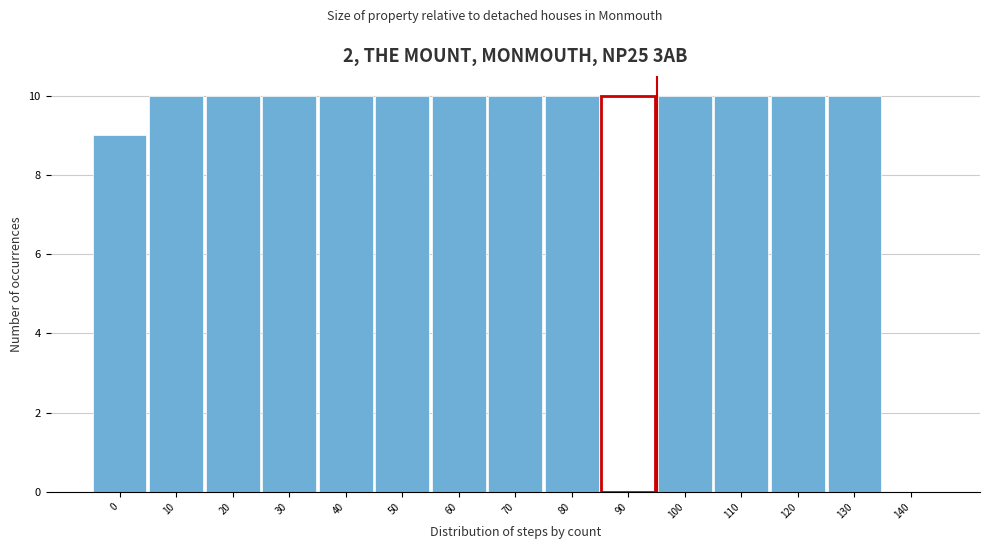

Reading left to right, what are all the values shown in this chart?

0=9	10=10	20=10	30=10	40=10	50=10	60=10	70=10	80=10	90=10	100=10	110=10	120=10	130=10	140=0